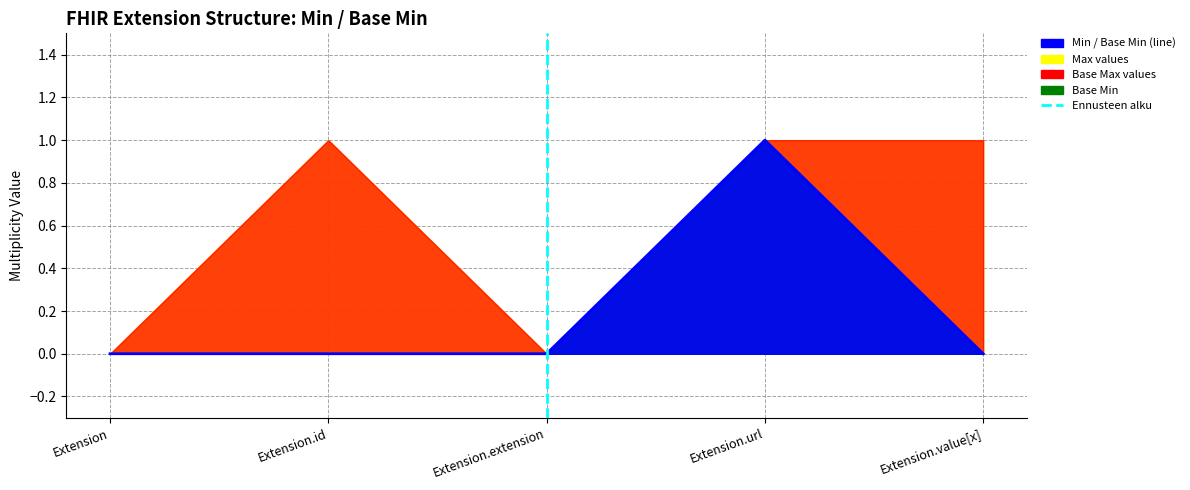

The chart shows a value of 0 at Extension.extension. True or false?

False